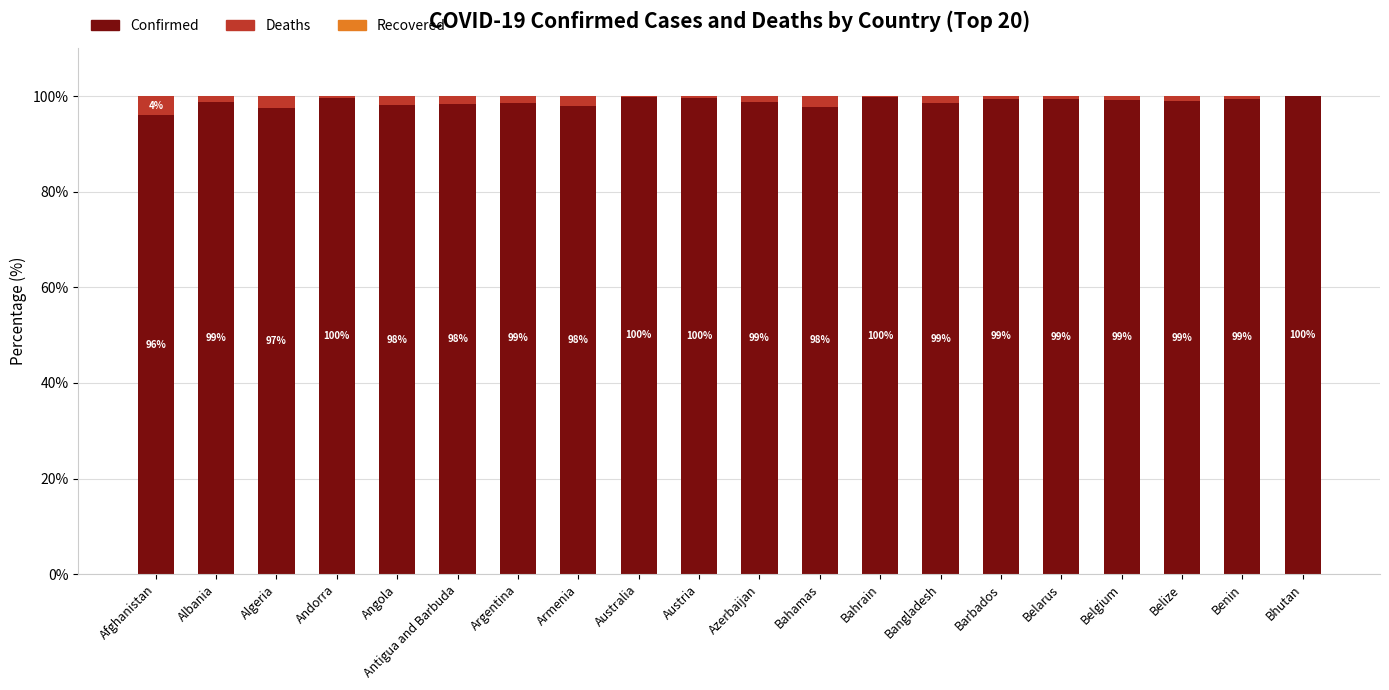

What is the total value across all series at Belgium?

100.0